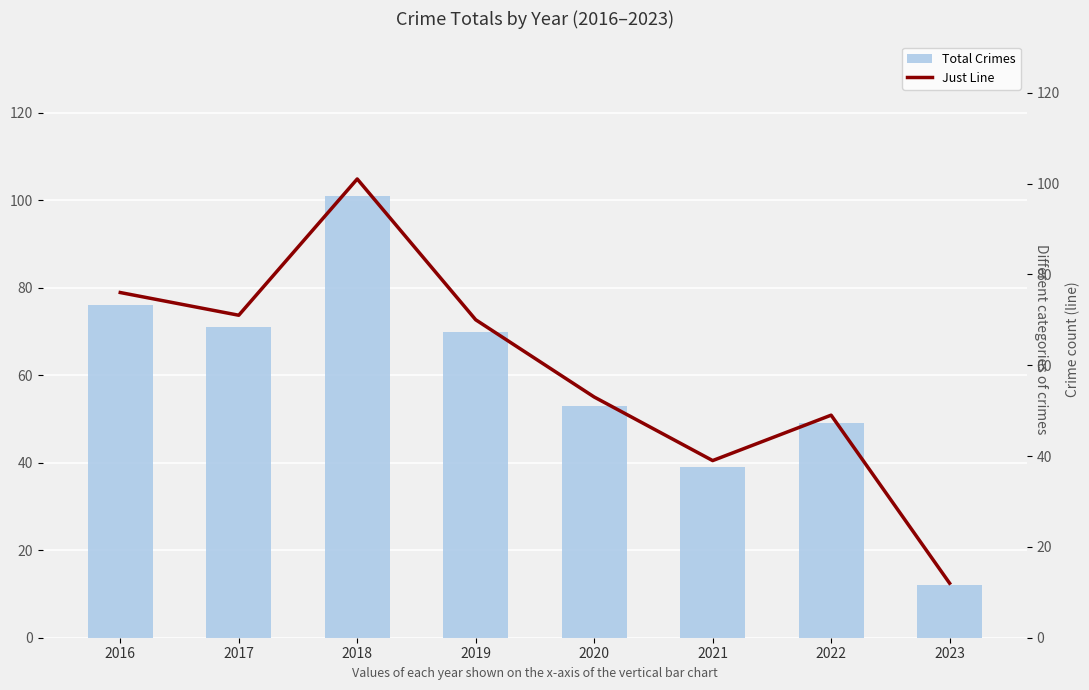

What is the sum of all Just Line values?

471